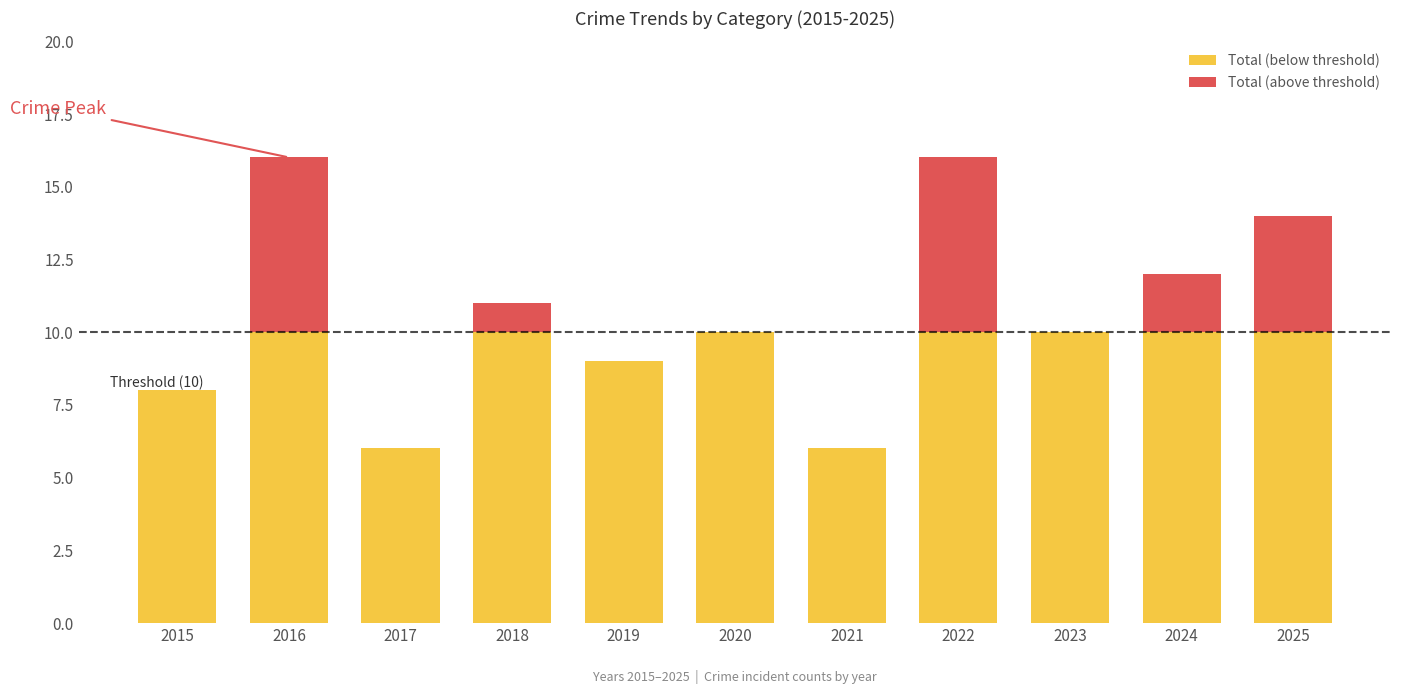

What is the total value across all series at 2018?

11